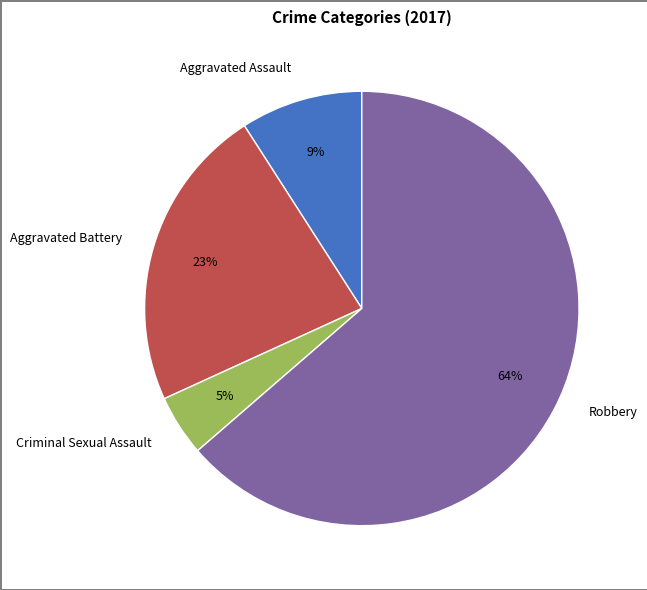

How many slices are in this pie chart?

4